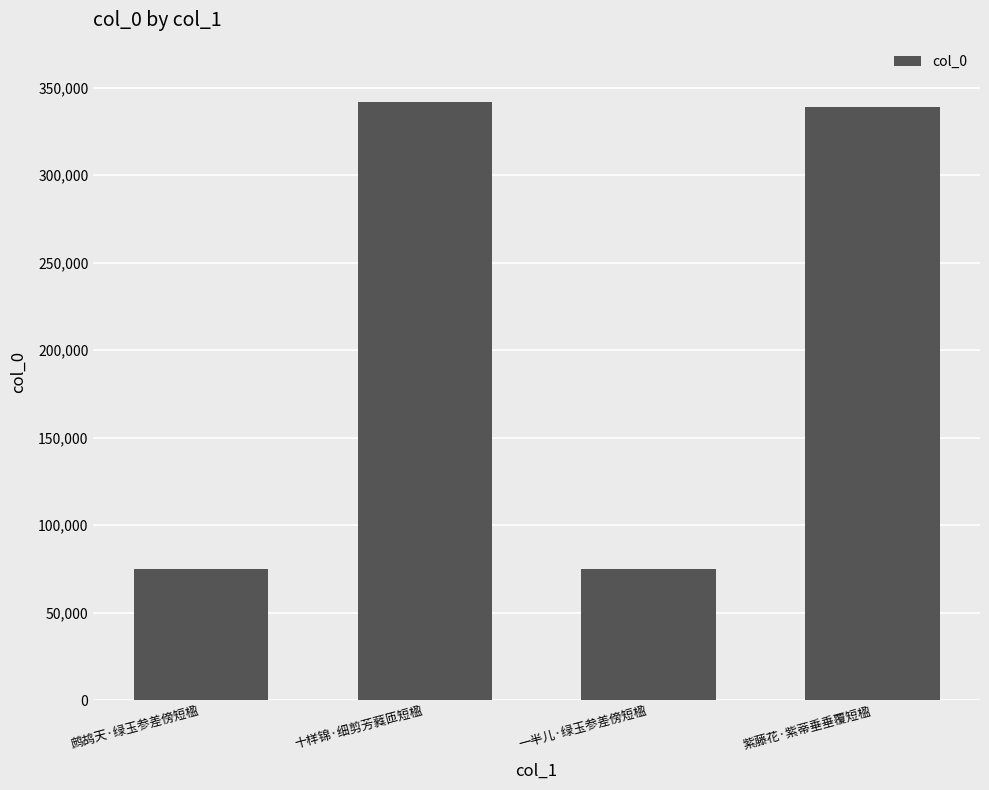

Approximately how many times larger is the value at 十样锦·细剪芳蕤匝短楹 compared to 一半儿·绿玉参差傍短楹?

4.5